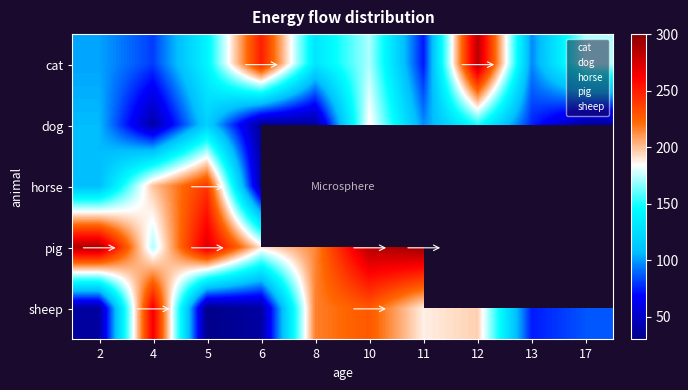

How many series are shown in this chart?

5